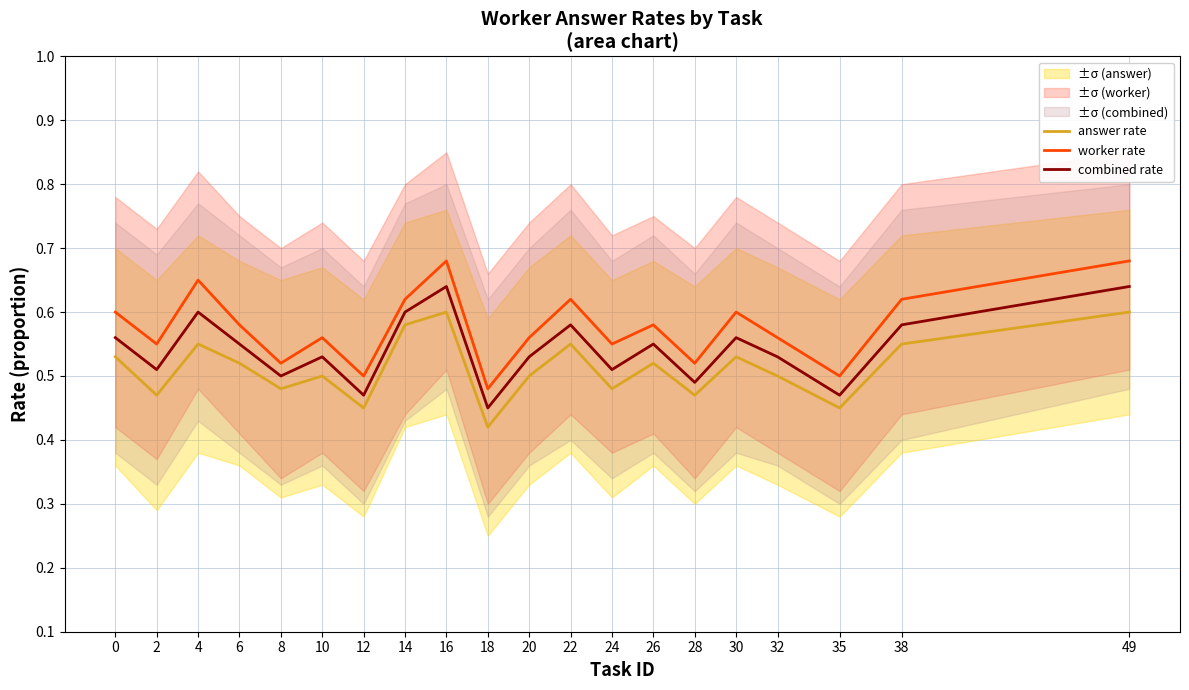

Count the number of data series in this chart.

3